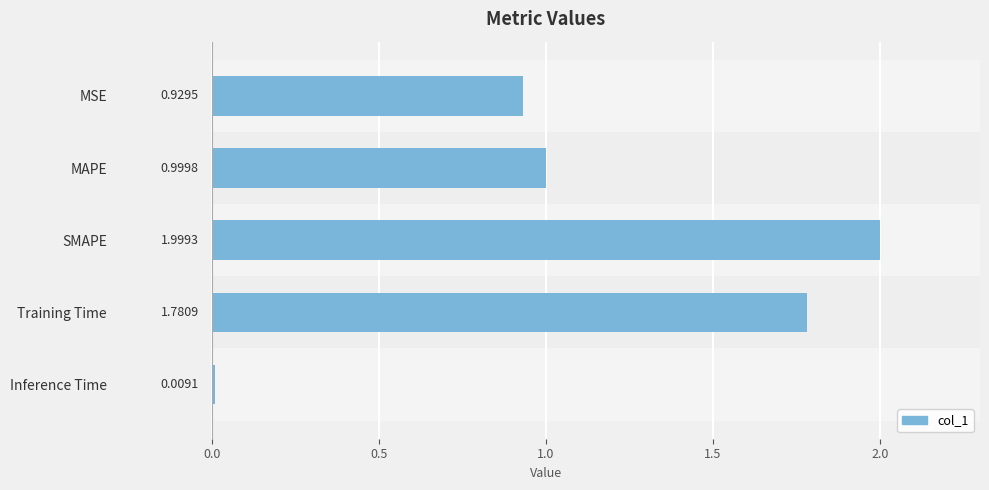

Reading right to left, what are all the values shown in this chart?

0.0	1.8	2.0	1.0	0.9